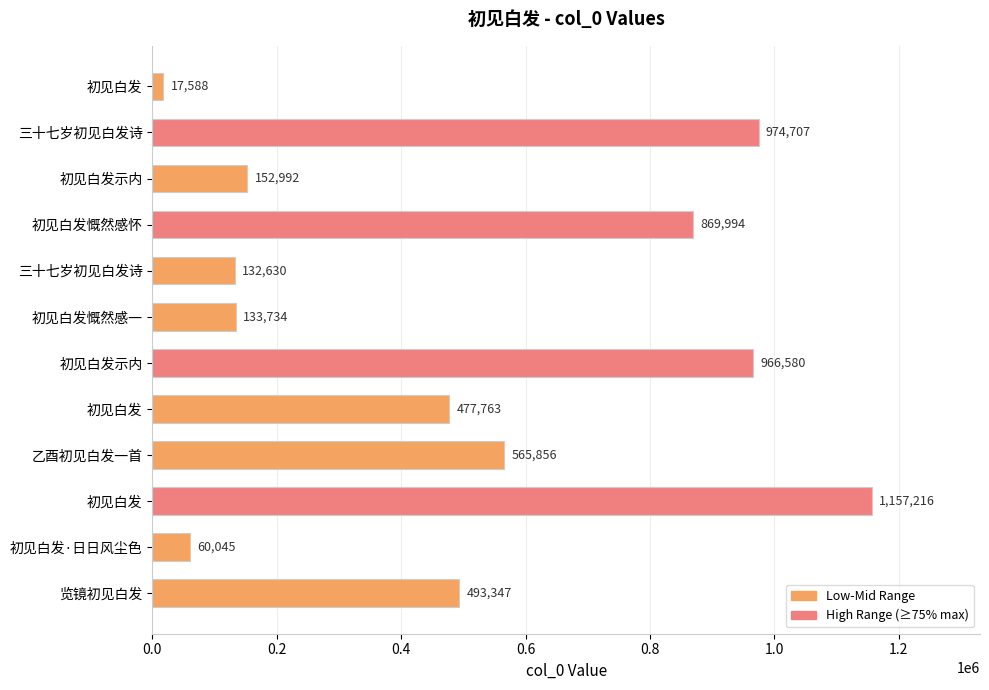

How many data points does each series have?

12